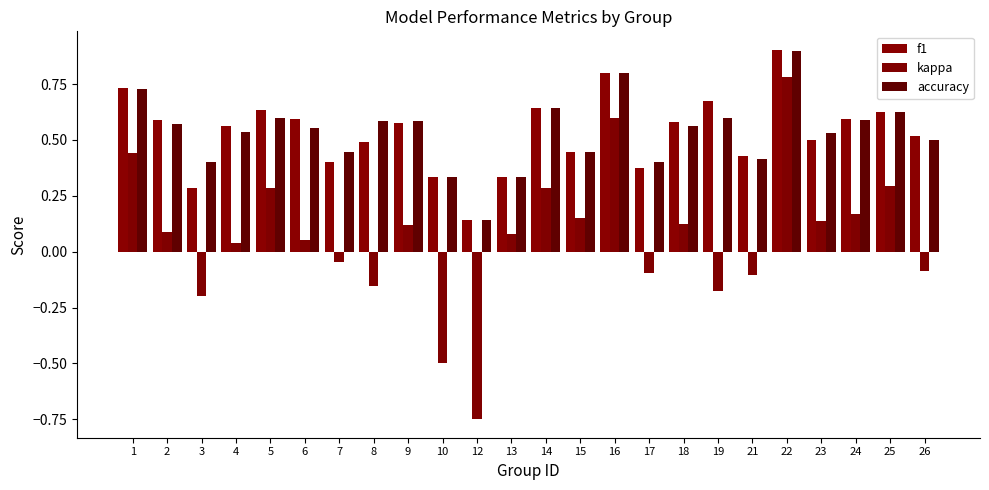

Is it true that accuracy equals 0.4 at 3?

True